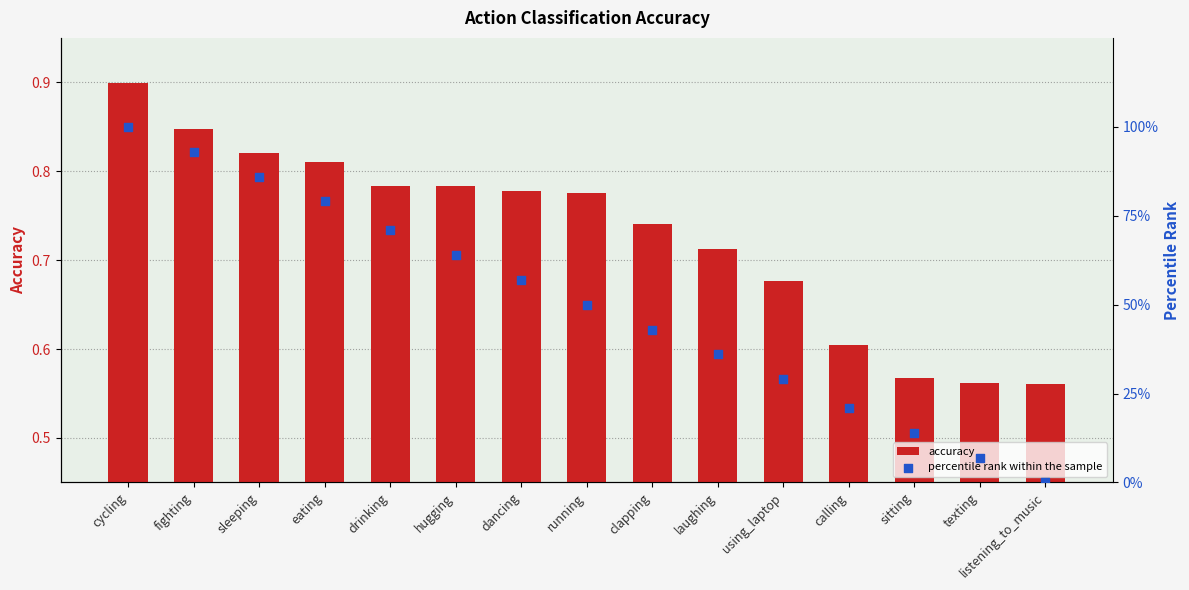

Which series contains the highest Y value?

percentile rank within the sample